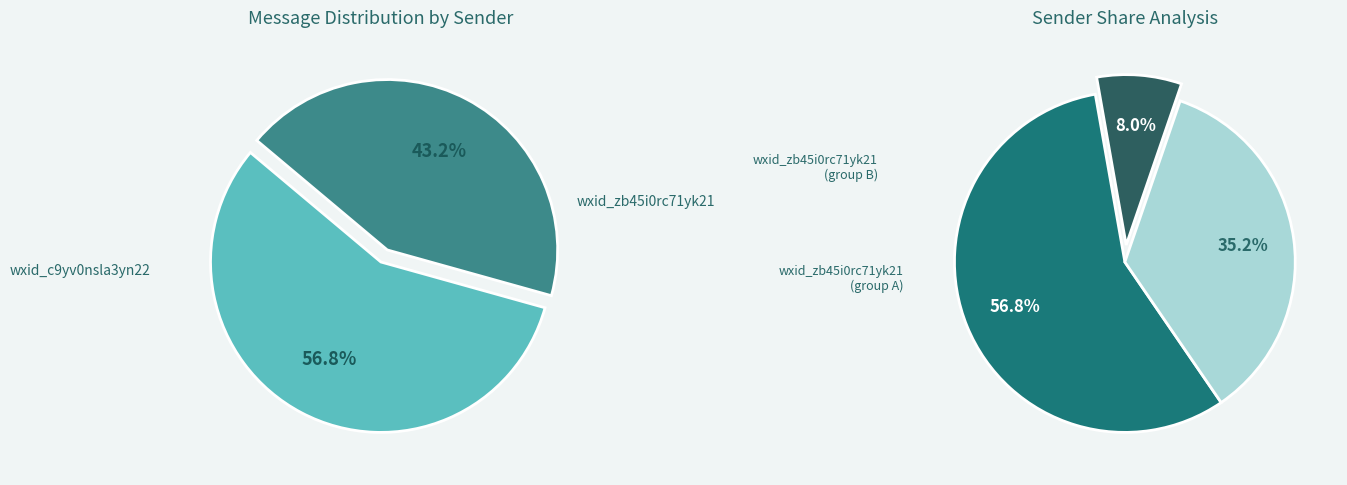

To the nearest percent, what is the combined percentage of wxid_zb45i0rc71yk21 and wxid_c9yv0nsla3yn22?

100%